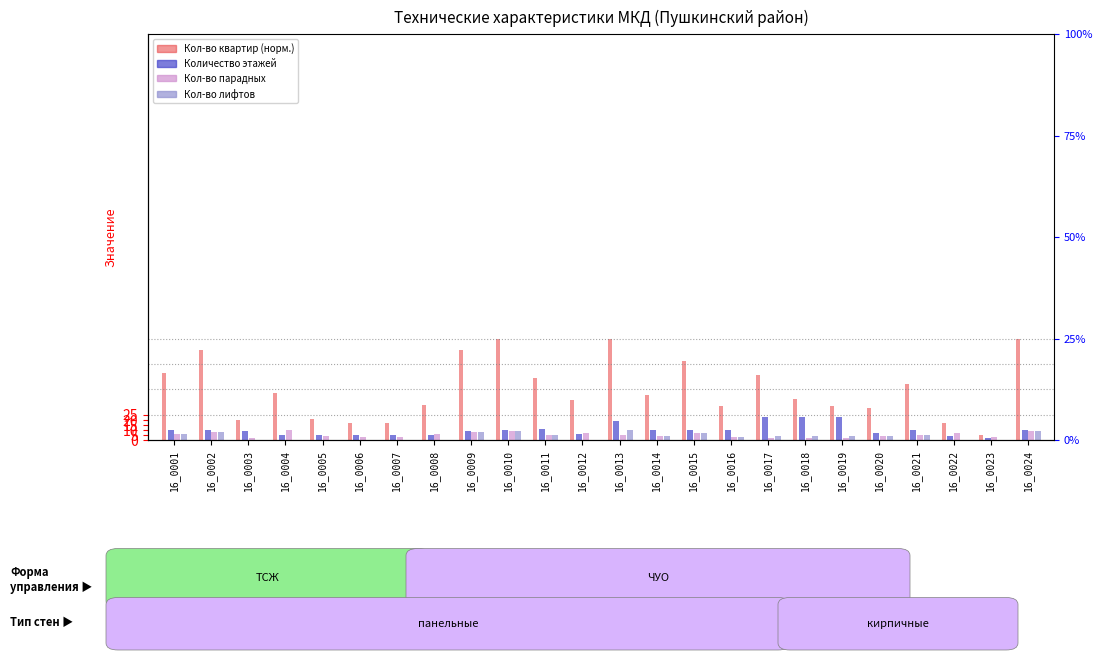

What is the value of the Кол-во лифтов bar at the 19th from the left?

4.0